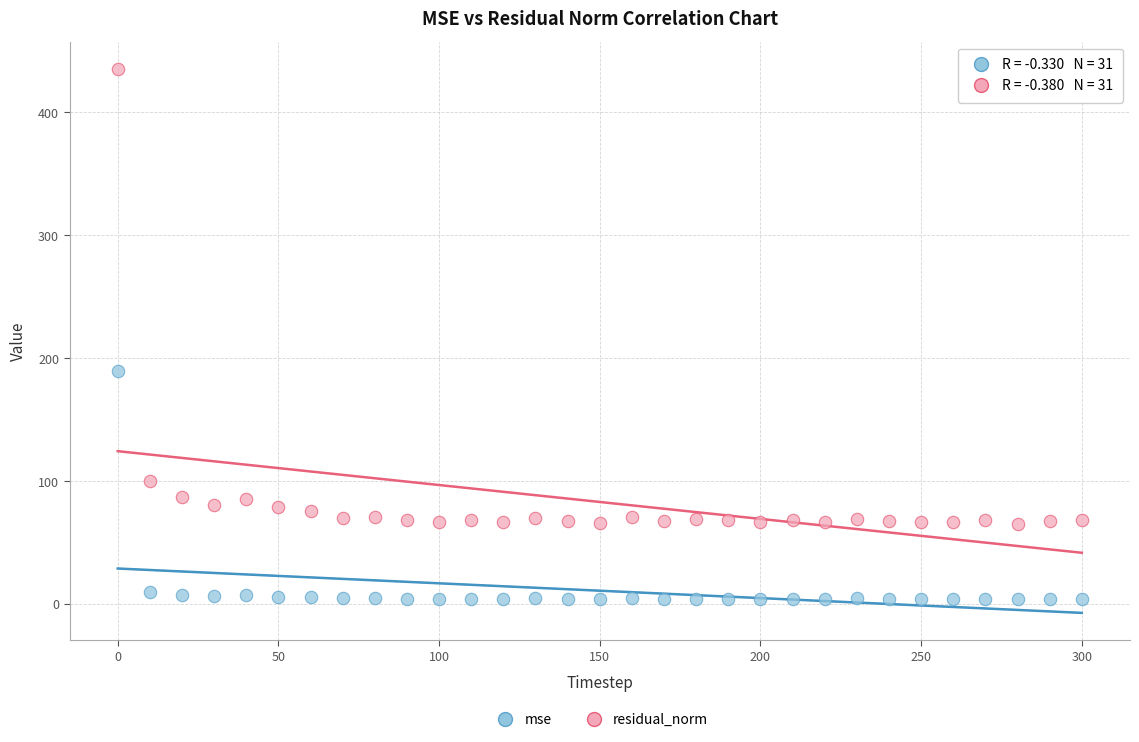

Which series contains the highest Y value?

residual_norm